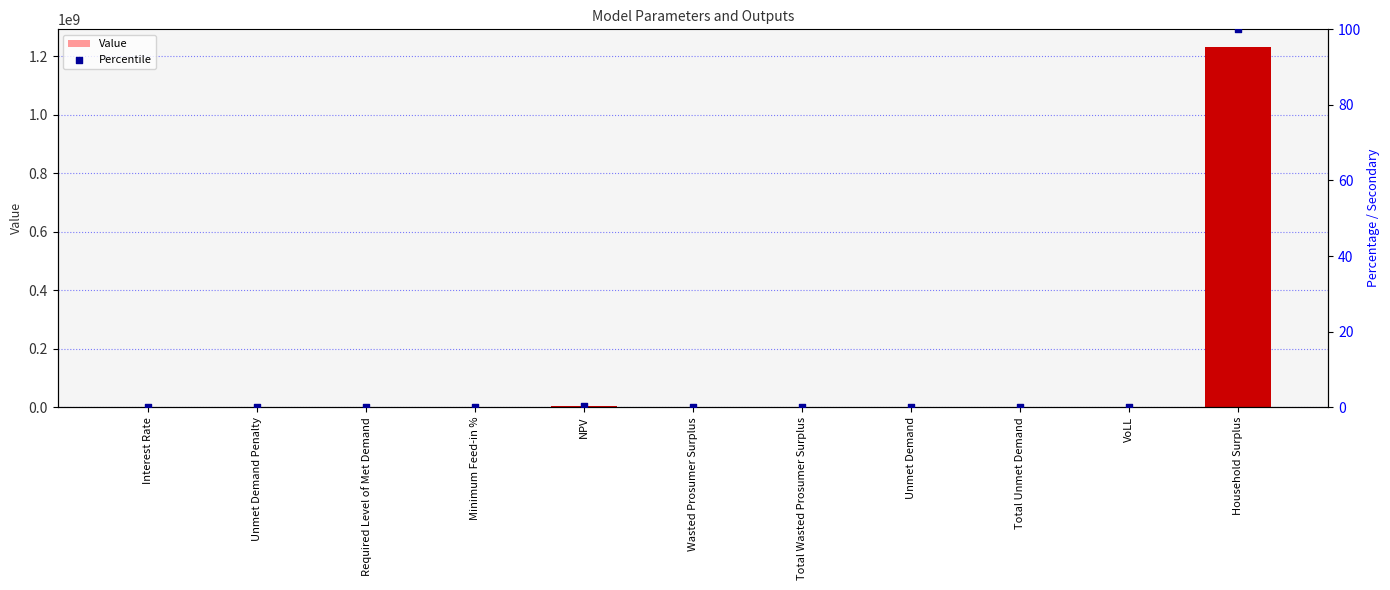

Which series reaches the maximum Y coordinate?

Value